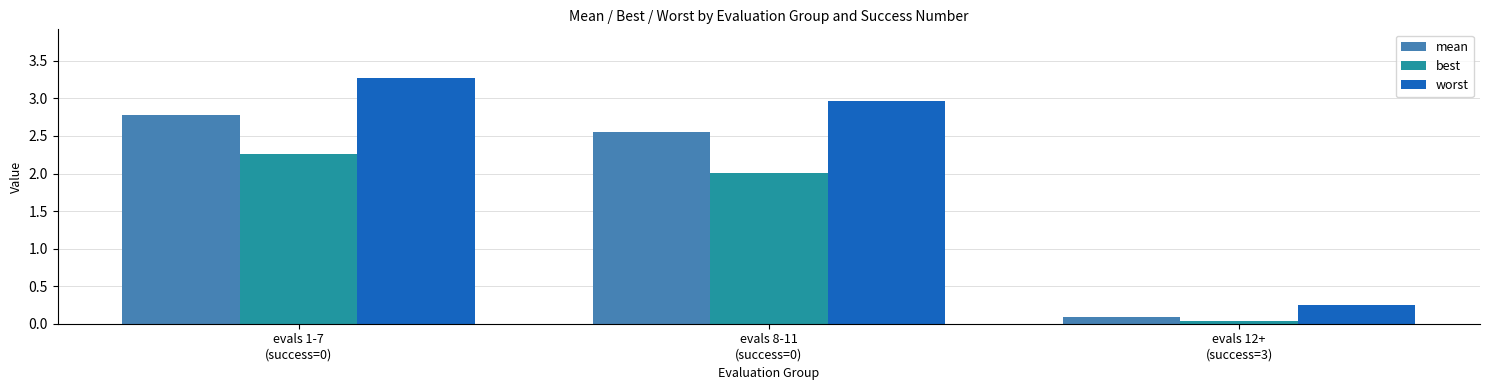

Which series has the largest range (max minus min)?

worst